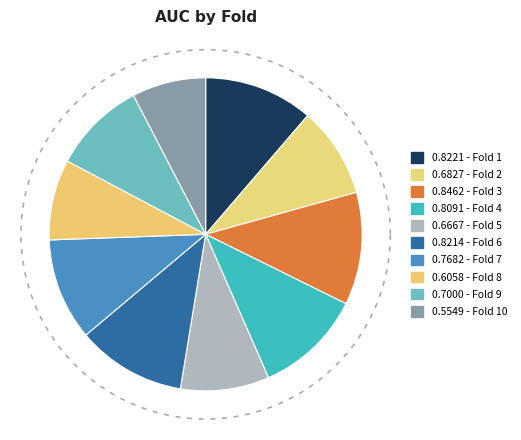

Rank the categories by value from highest to lowest.

Fold 3, Fold 1, Fold 6, Fold 4, Fold 7, Fold 9, Fold 2, Fold 5, Fold 8, Fold 10